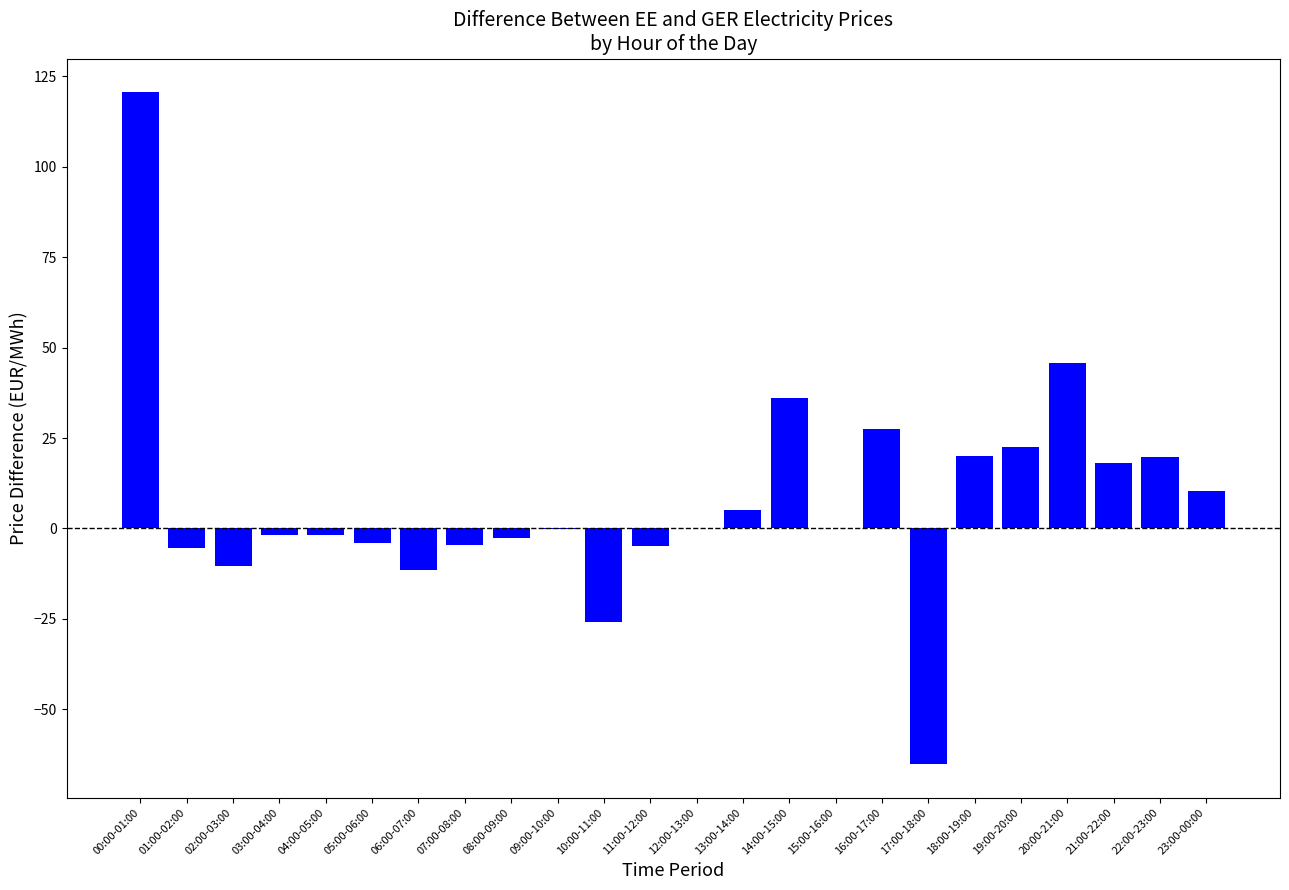

True or false: the data shows -1.8 at 03:00-04:00.

True